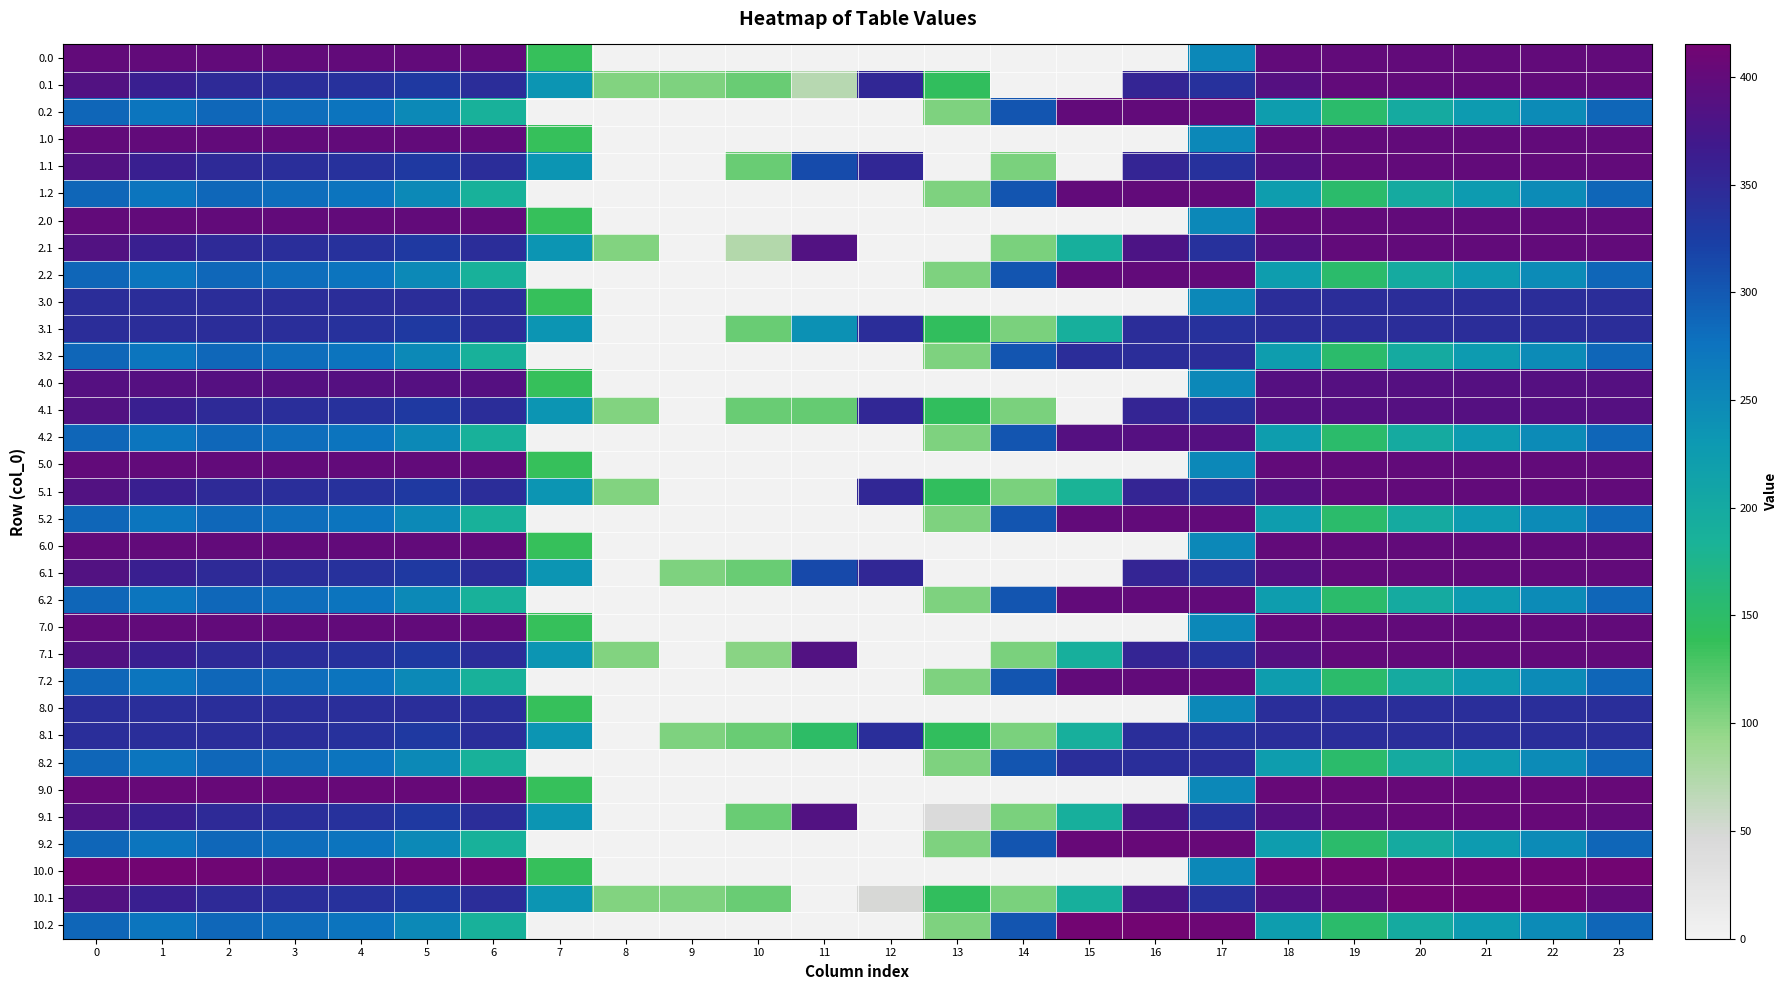

Which category has the lowest value across all series?

8